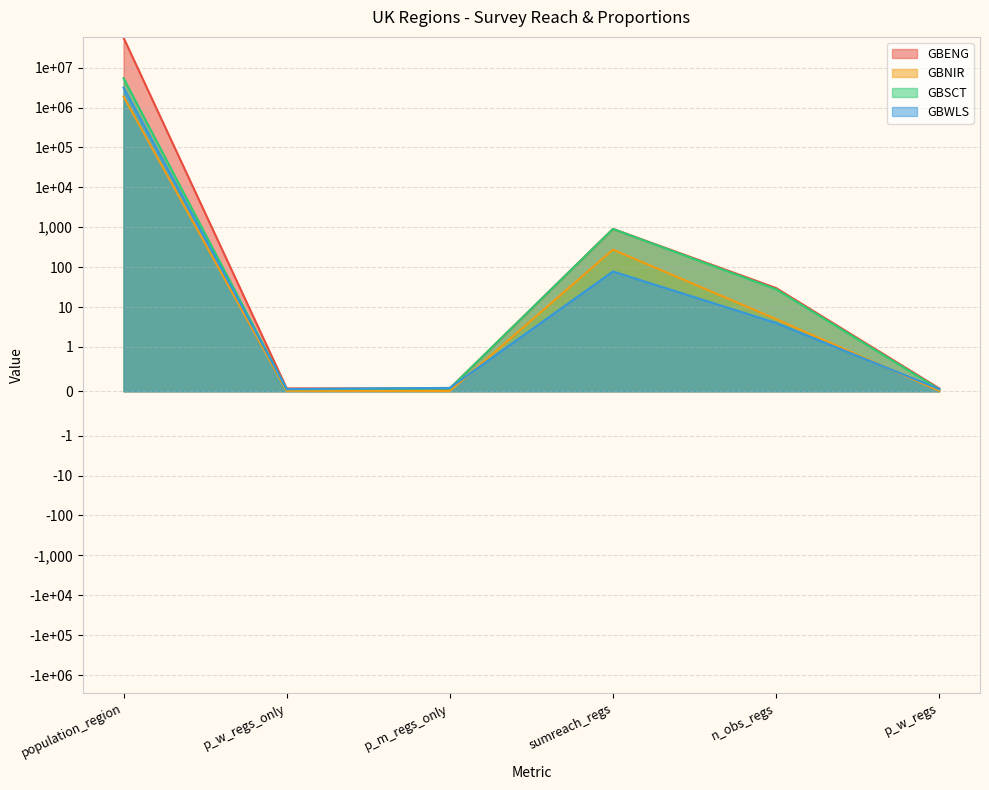

How many values in the GBWLS series are below 4?

3